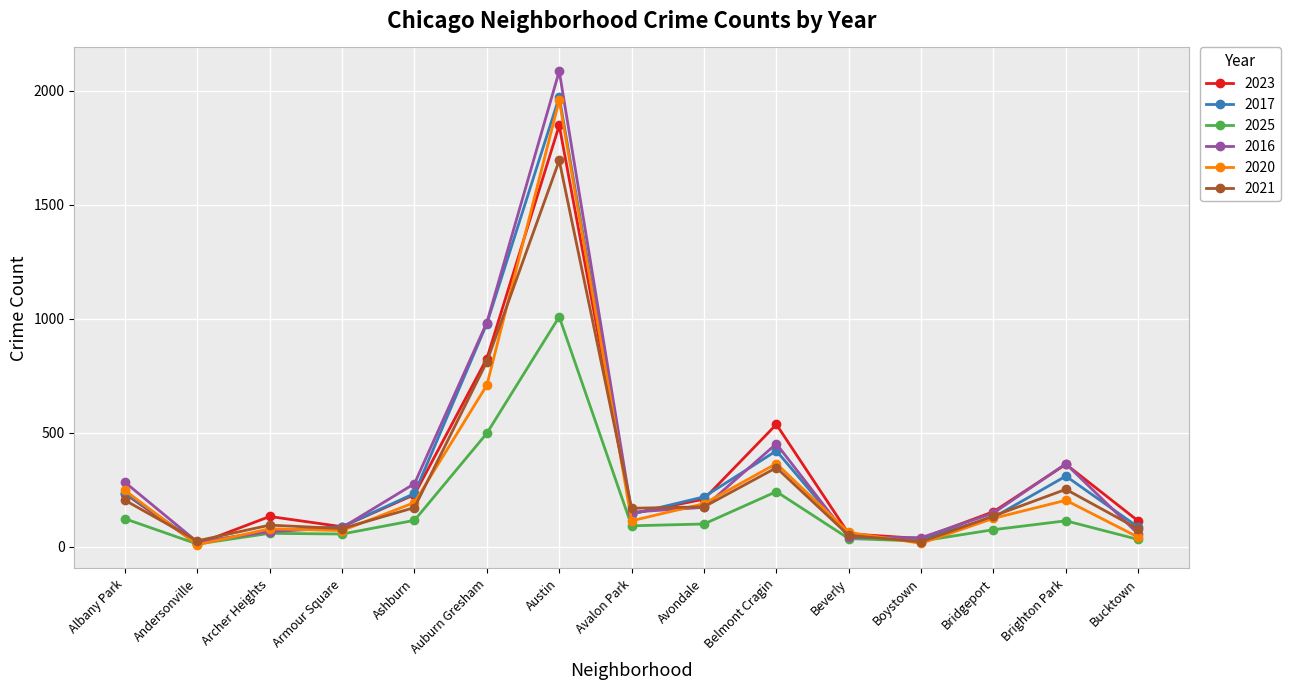

The value of 2017 at Avalon Park is 142. True or false?

True